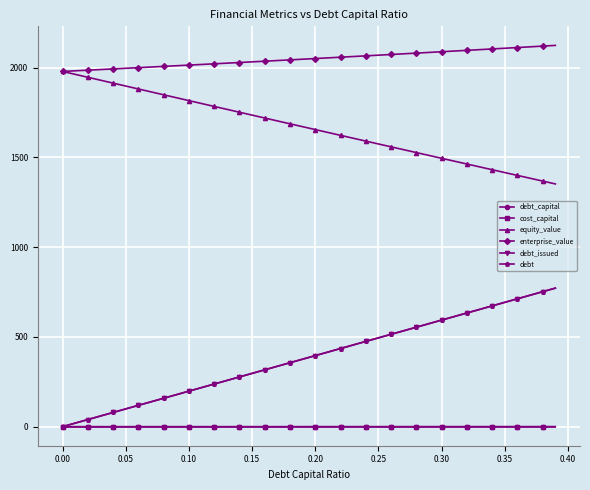

Which series ends up on top after the final intersection of cost_capital and debt?

debt